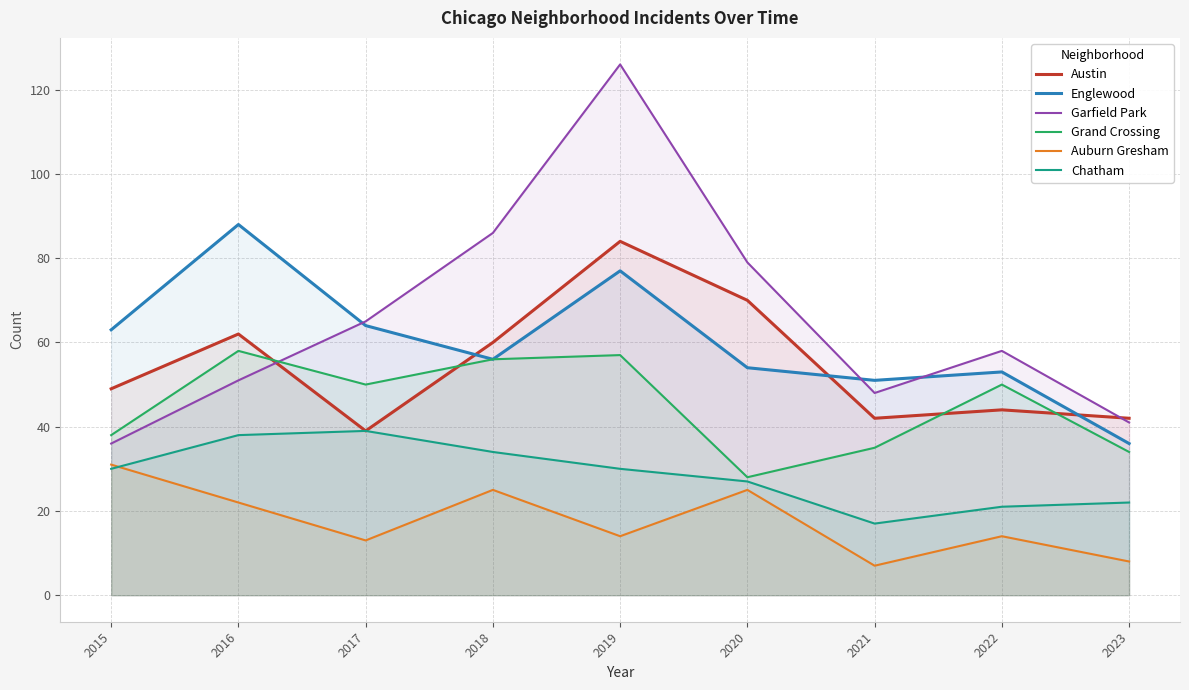

At which category does Austin reach its first local valley?

2017